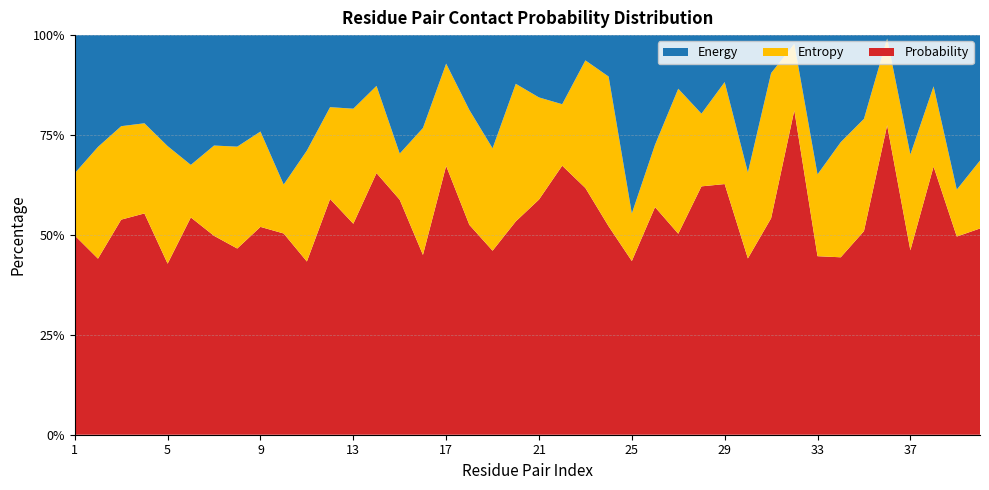

What is the total value across all series at 33?

100.0